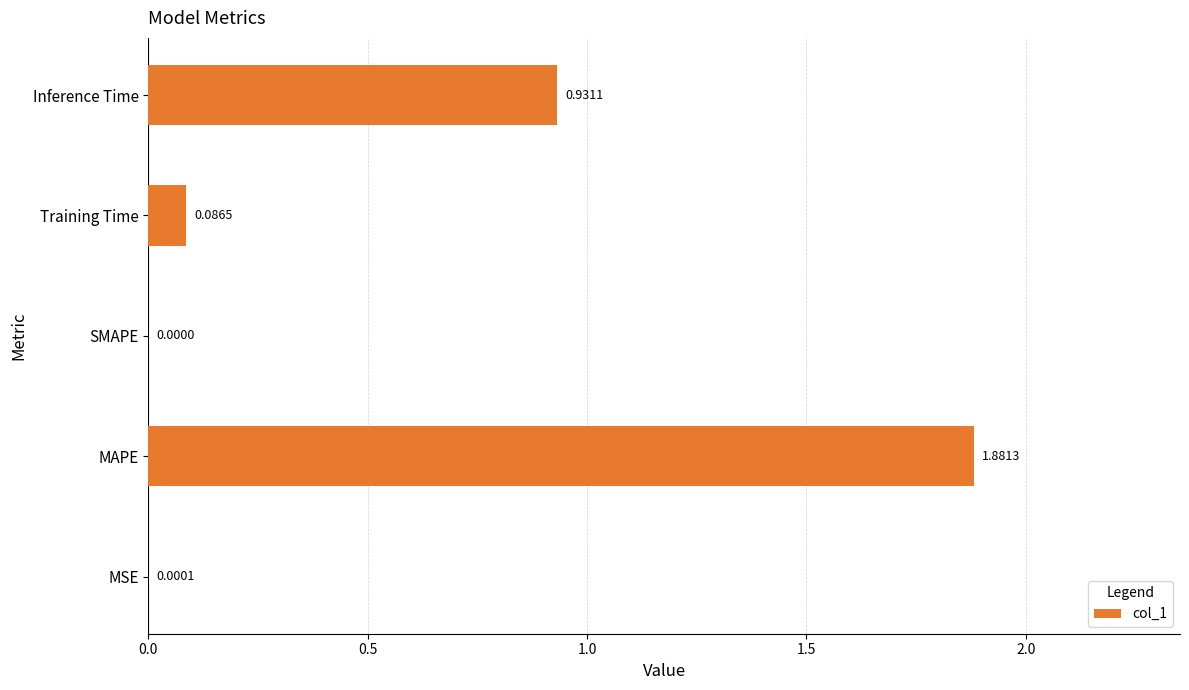

Where is the data nearest to the value 0?

SMAPE